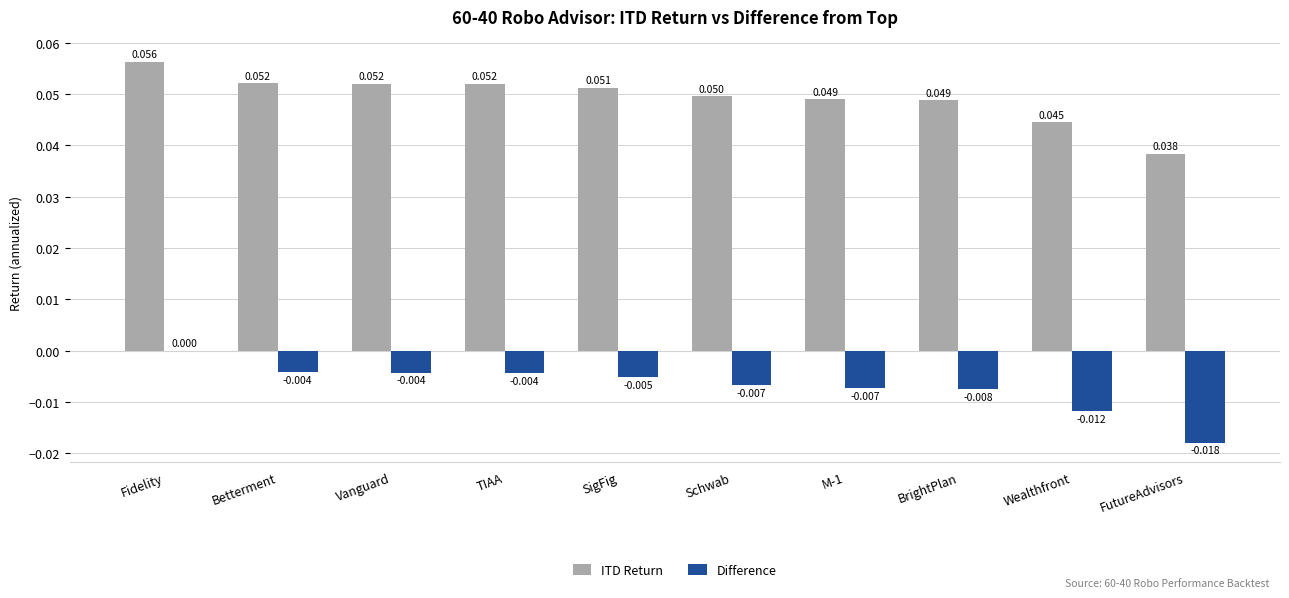

At which category is the sum across all series the highest?

Fidelity